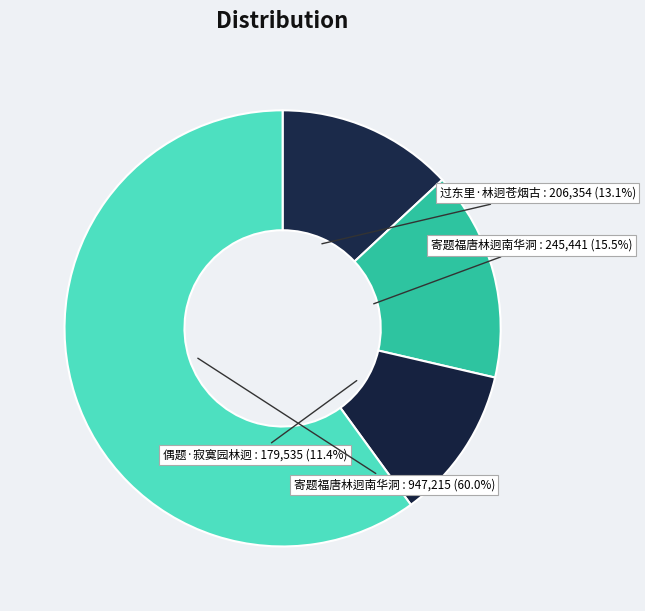

How many segments does this pie chart have?

4